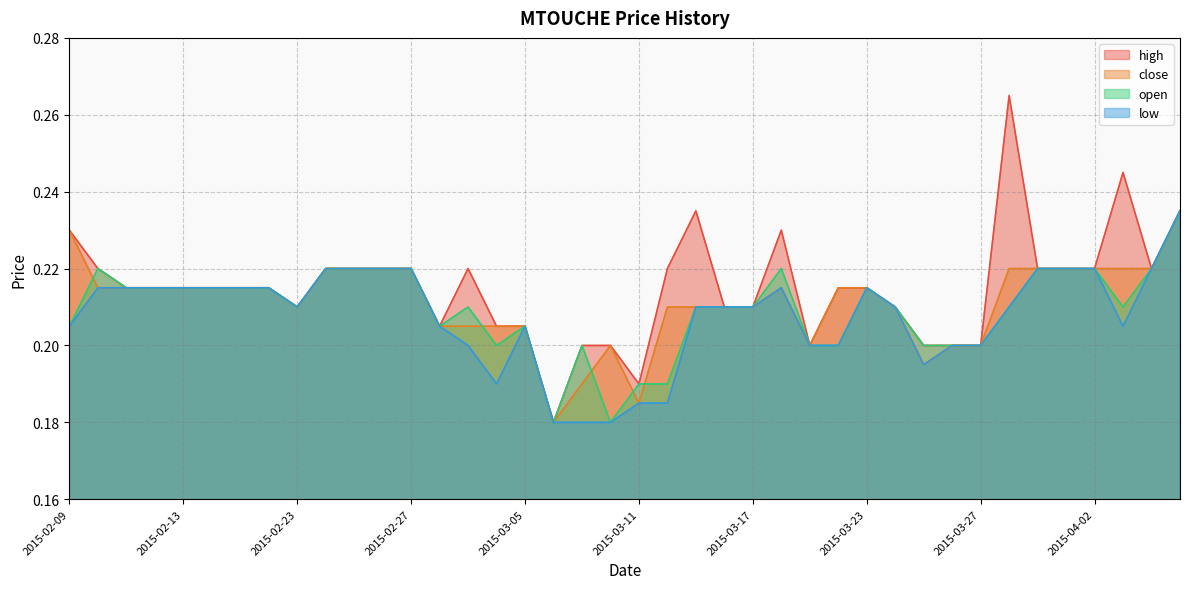

Count the open values in the range 0 to 1.

40